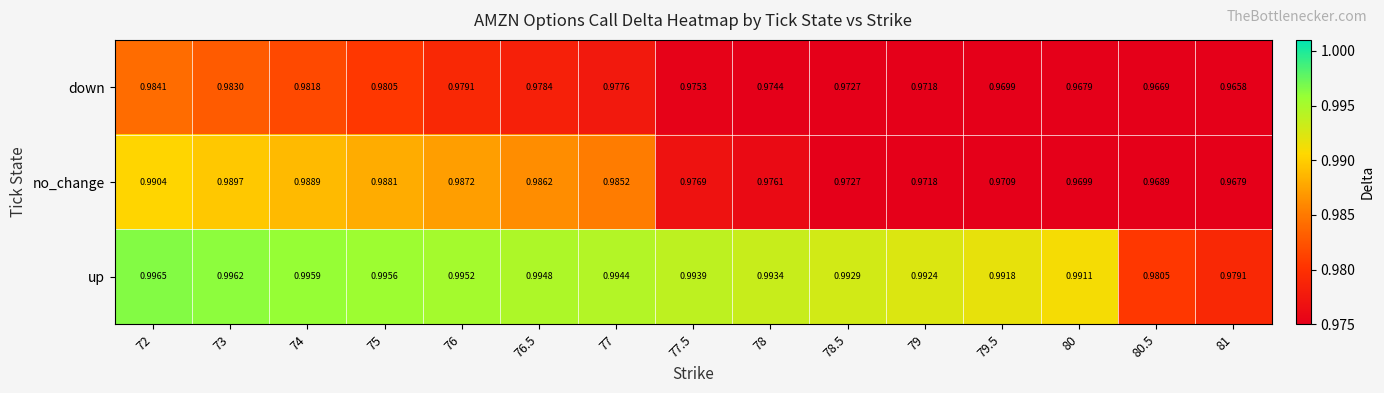

How many series are shown in this chart?

3